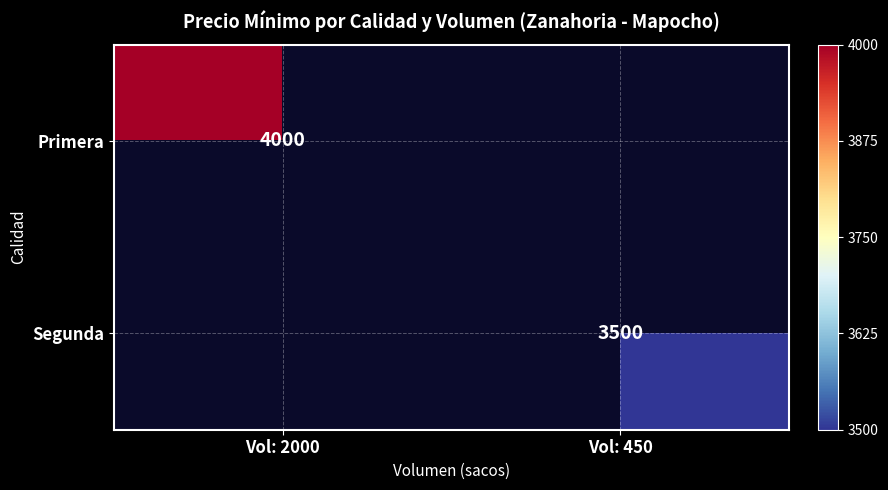

The value of Primera at Vol: 2000 is 1699.3. True or false?

False